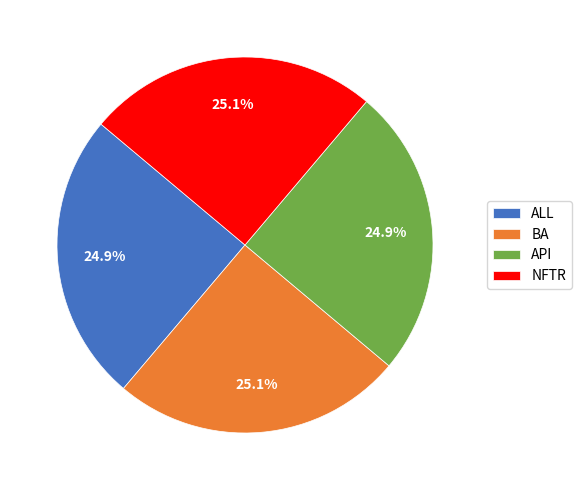

What percentage is NOT represented by ALL?

75.1%